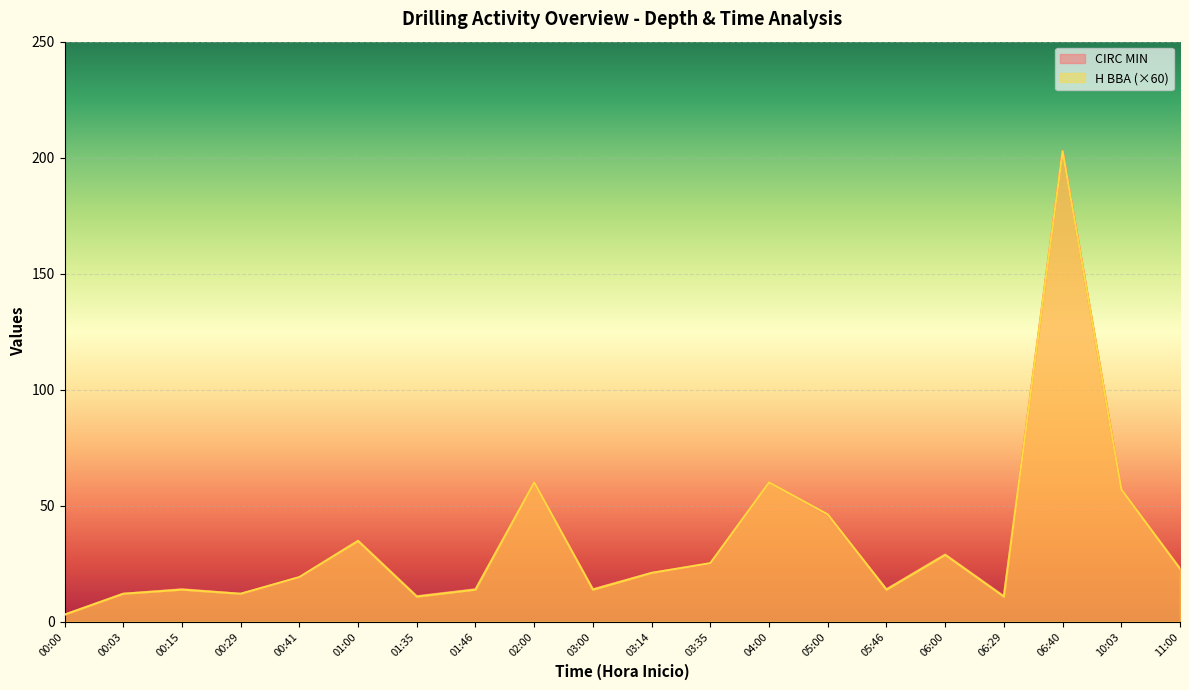

What is the sum of all CIRC MIN values?

683.0